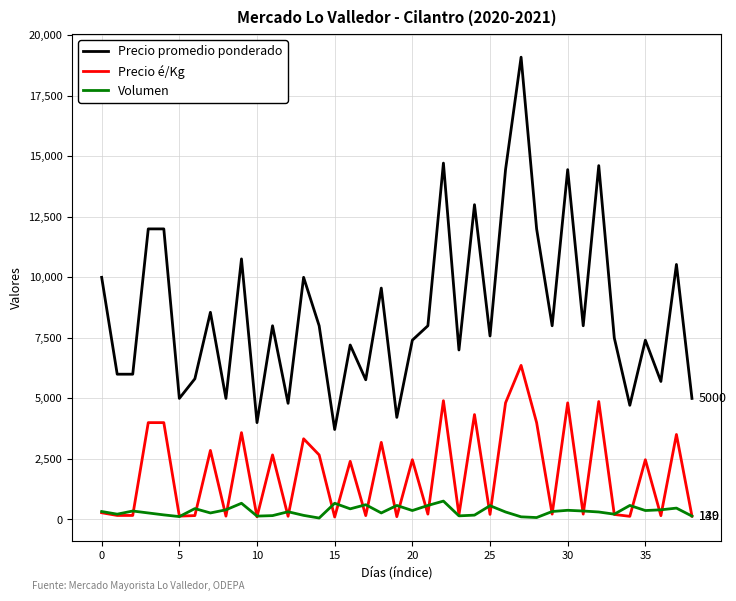

What is the highest value of the Precio promedio ponderado series?

19091